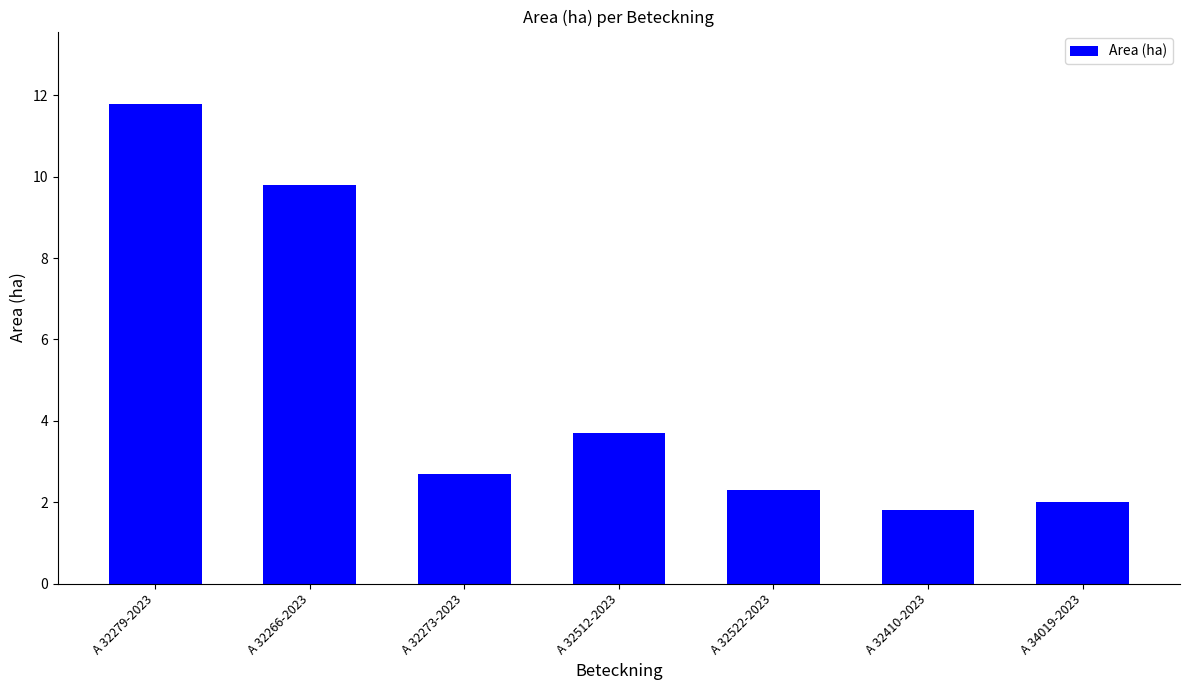

Read the value at A 32512-2023.

3.7